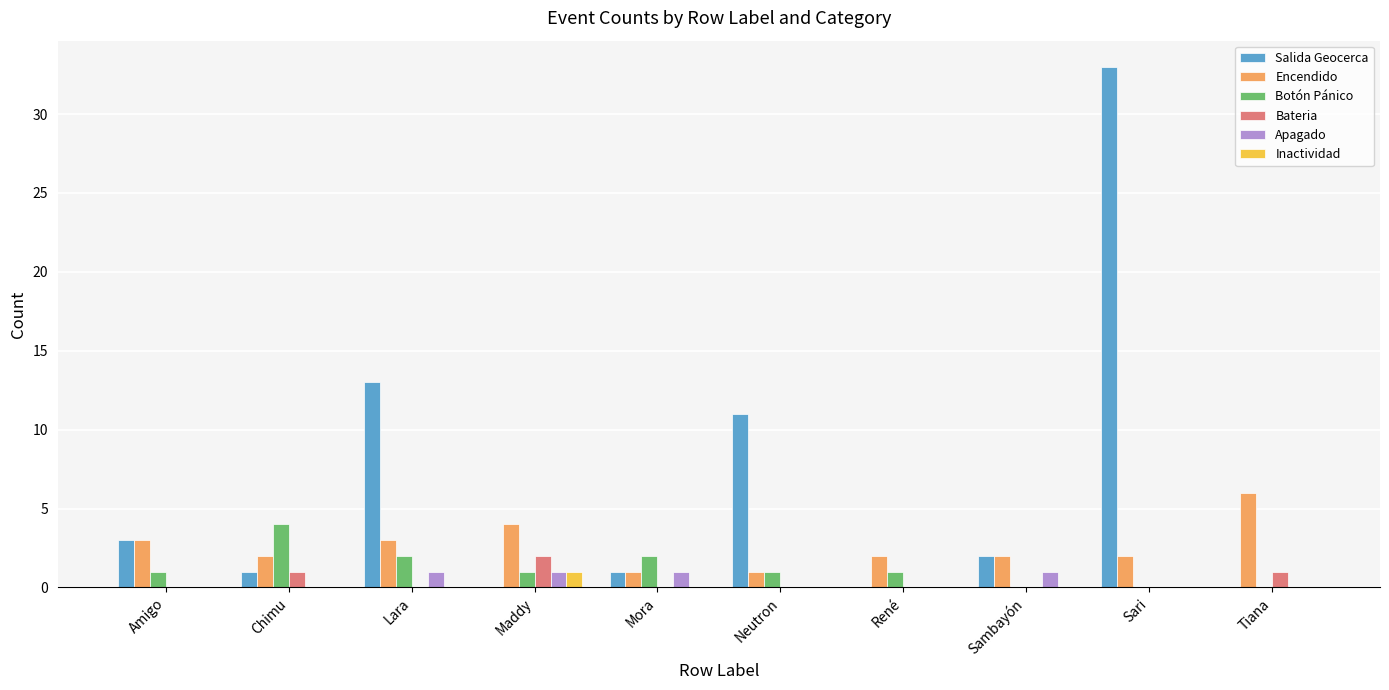

What is the sum of all Salida Geocerca values?

64